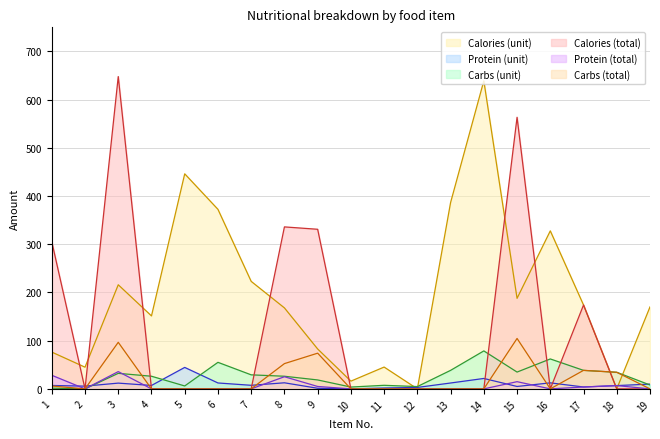

Reading right to left, transcribe all the data shown in this chart.

Calories (unit): 170.0	0.0	174.0	327.8	187.8	639.0	386.6	0.0	45.2	16.1	82.8	168.0	223.0	372.4	446.1	151.3	216.0	45.0	76.3
Protein (unit): 9.9	6.8	3.9	12.5	5.0	21.6	12.2	3.0	1.8	0.0	1.2	12.6	7.4	12.2	44.5	7.1	11.9	5.7	7.0
Carbs (unit): 8.1	34.4	38.4	62.1	34.9	78.8	38.4	4.8	7.4	3.8	18.5	26.2	29.1	55.0	6.0	26.2	32.2	0.0	1.5
Calories (total): 0.0	0.0	174.0	0.0	563.4	0.0	0.0	0.0	0.0	0.0	331.1	336.0	0.0	0.0	0.0	0.0	647.9	0.0	305.3
Protein (total): 0.0	6.8	3.9	0.0	14.9	0.0	0.0	0.0	0.0	0.0	5.0	25.2	0.0	0.0	0.0	0.0	35.8	0.0	28.2
Carbs (total): 0.0	34.4	38.4	0.0	104.6	0.0	0.0	0.0	0.0	0.0	74.0	52.4	0.0	0.0	0.0	0.0	96.6	0.0	5.9